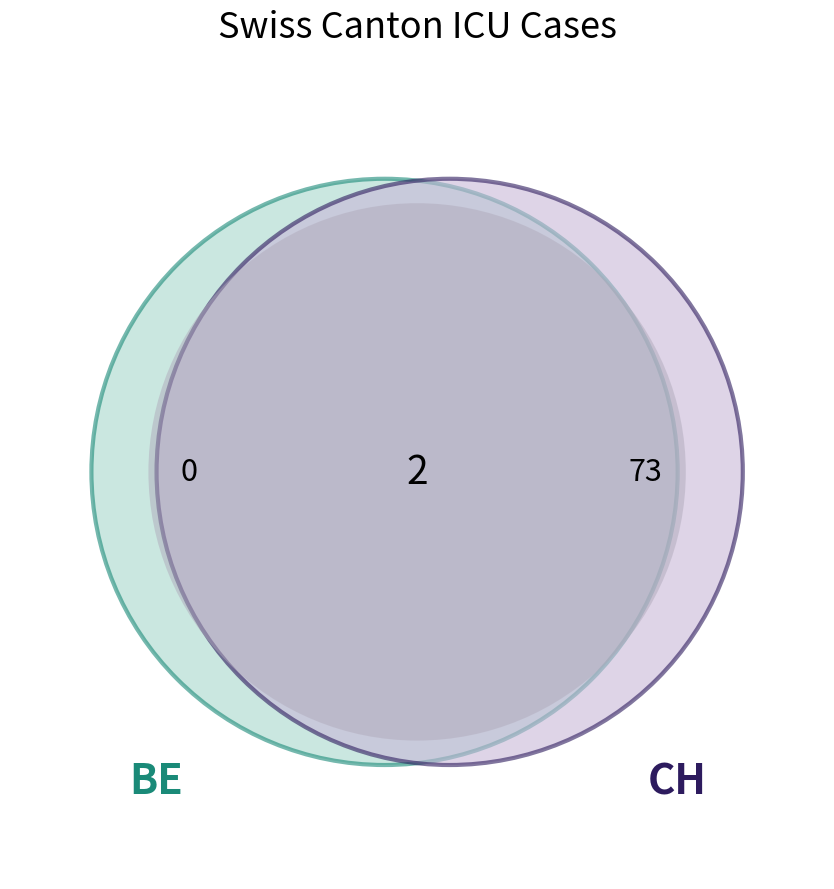

Does 2020-06-01 account for over 50% of the chart?

No